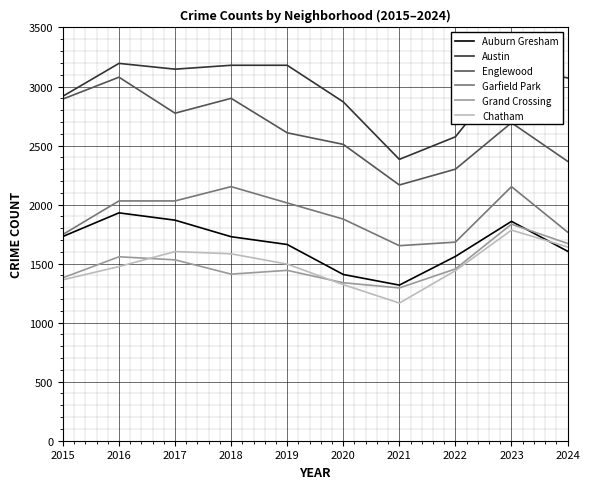

What is the smallest value displayed?

1166